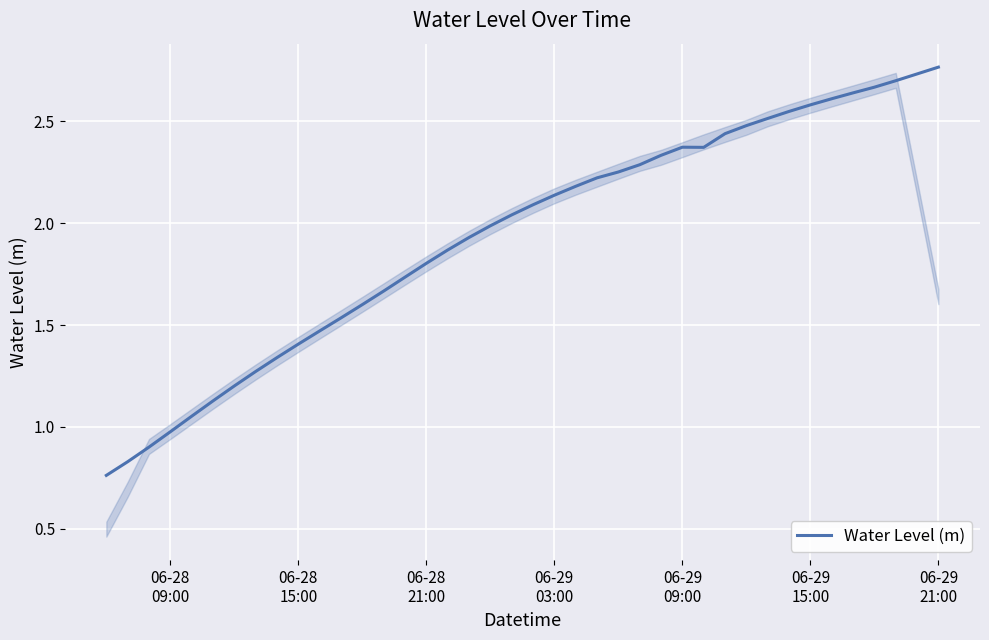

Is this an area chart (filled region under the line)?

Yes